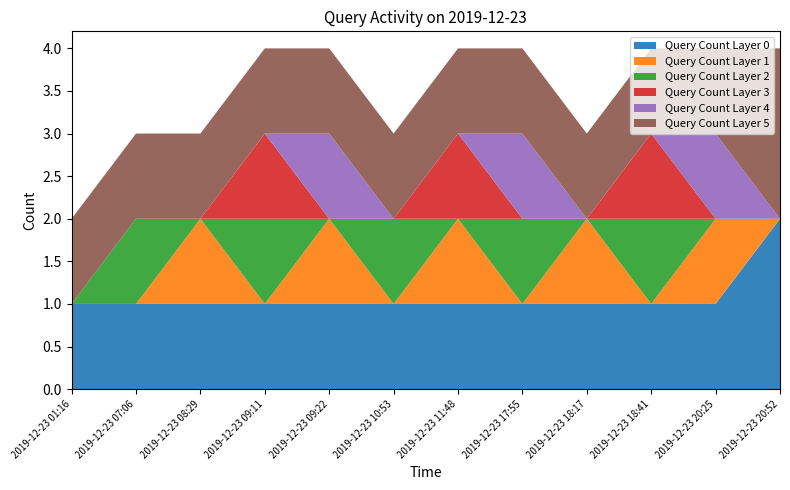

Reading left to right, list all the values displayed in this chart.

Query Count Layer 0: 1	1	1	1	1	1	1	1	1	1	1	2
Query Count Layer 1: 0	0	1	0	1	0	1	0	1	0	1	0
Query Count Layer 2: 0	1	0	1	0	1	0	1	0	1	0	0
Query Count Layer 3: 0	0	0	1	0	0	1	0	0	1	0	0
Query Count Layer 4: 0	0	0	0	1	0	0	1	0	0	1	0
Query Count Layer 5: 1	1	1	1	1	1	1	1	1	1	1	2